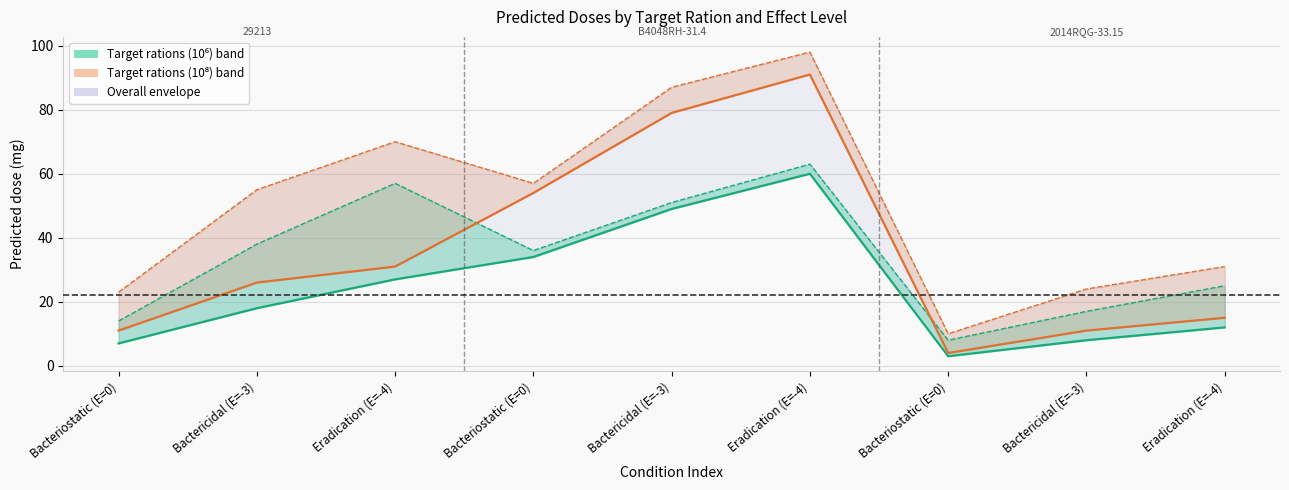

Is it true that Target rations (10⁸) 50% equals 11 at Bacteriostatic (E=0)?

True